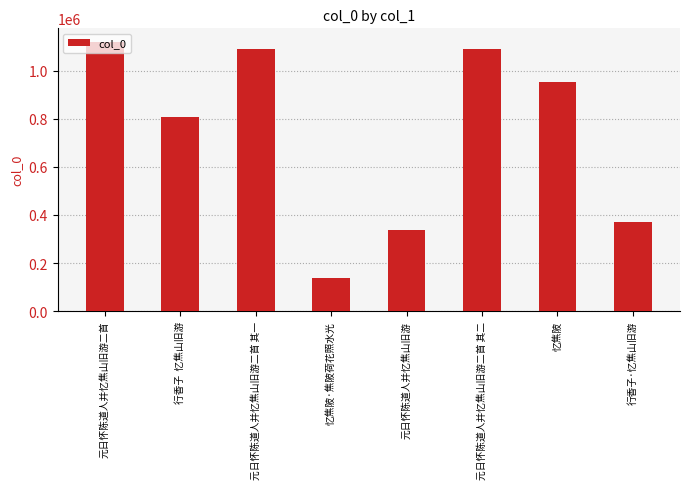

How many data points does each series have?

8